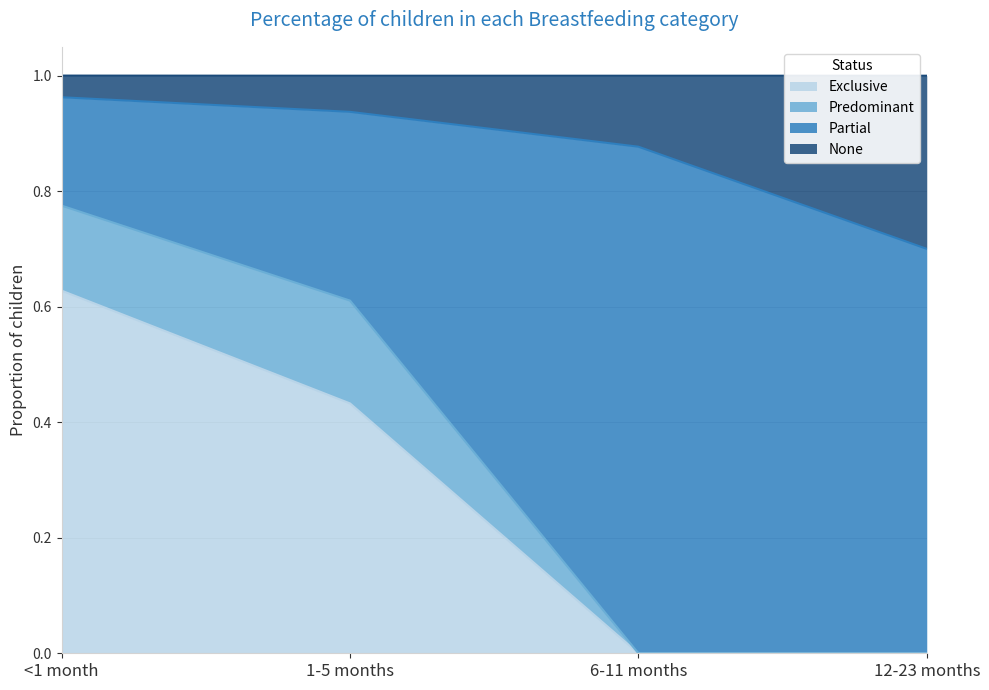

Is the value of None at <1 month greater than the value of Exclusive at 6-11 months?

Yes